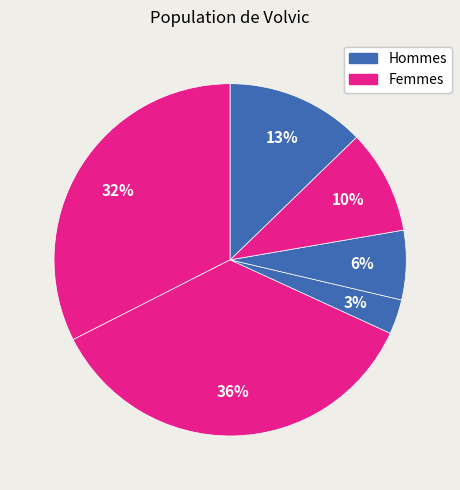

How many slices are in this pie chart?

6